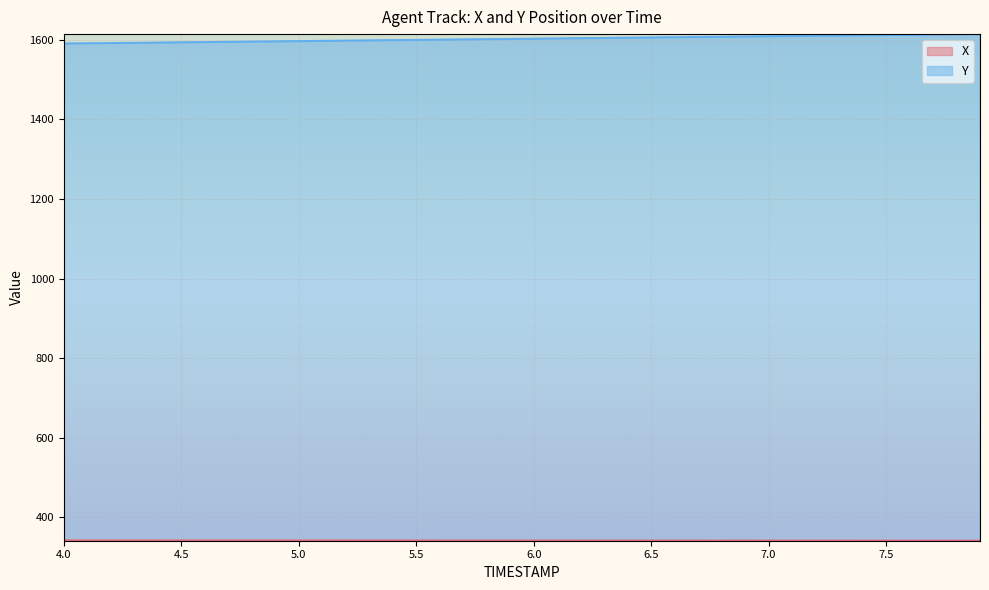

What is the total value across all series at 5.5?

1941.3